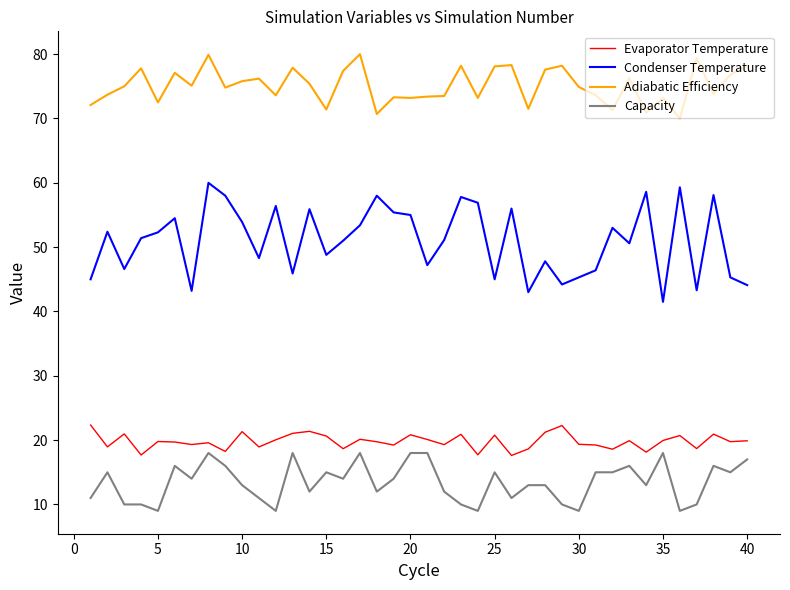

What is the greatest value displayed?

80.0